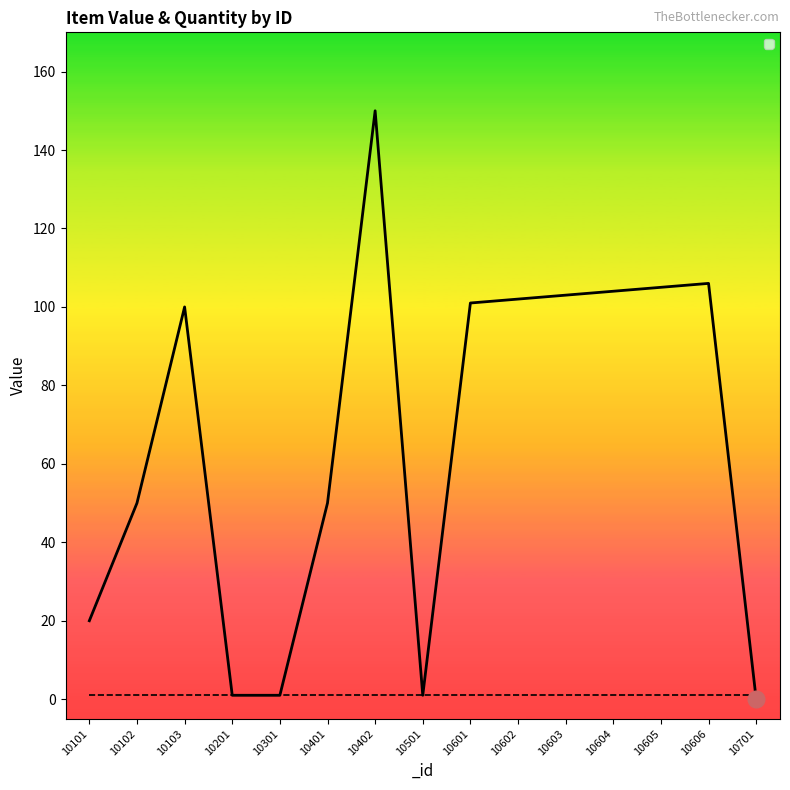

Reading left to right, transcribe all the data shown in this chart.

20	50	100	1	1	50	150	1	101	102	103	104	105	106	0